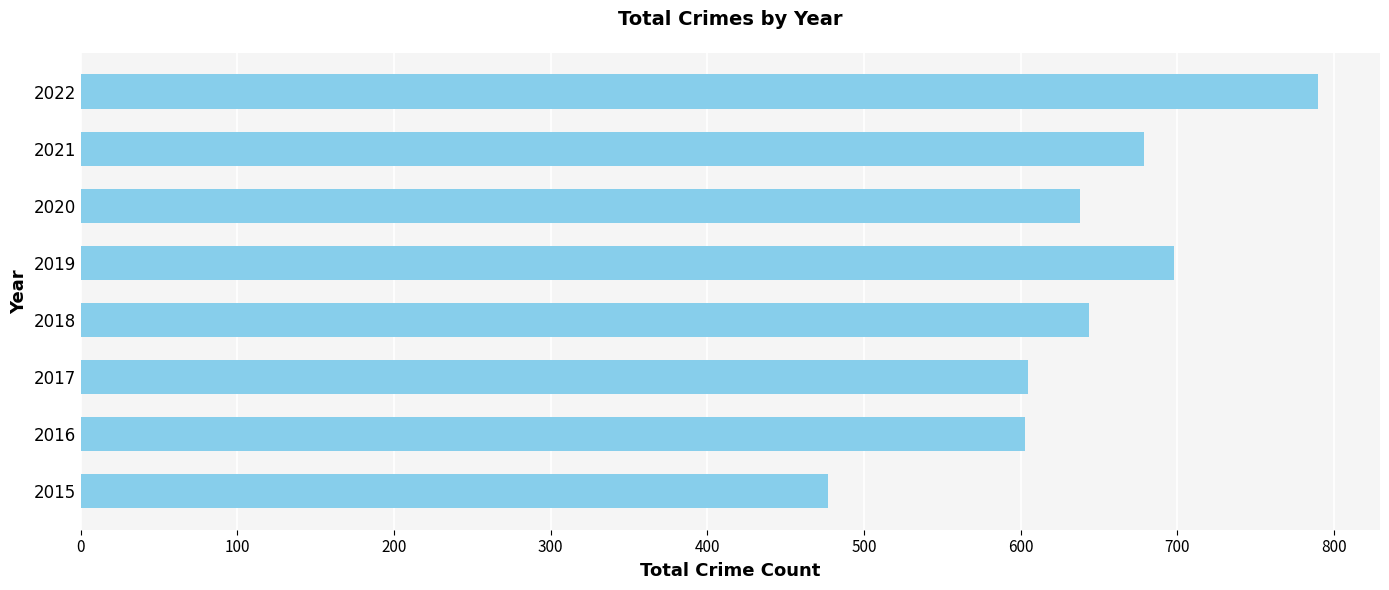

The chart shows a value of 516 at 2022. True or false?

False